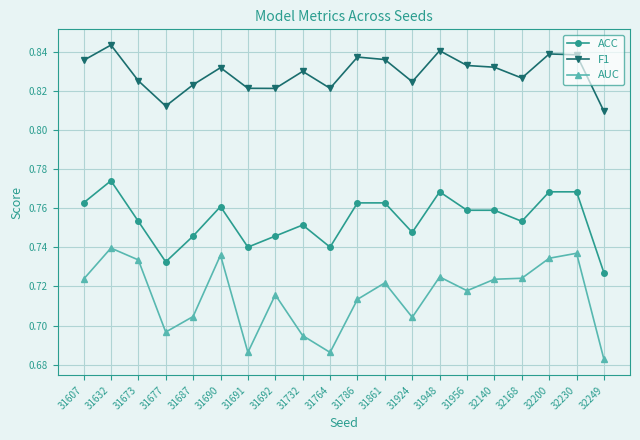

The ACC series shows 0.2 at 31607. True or false?

False